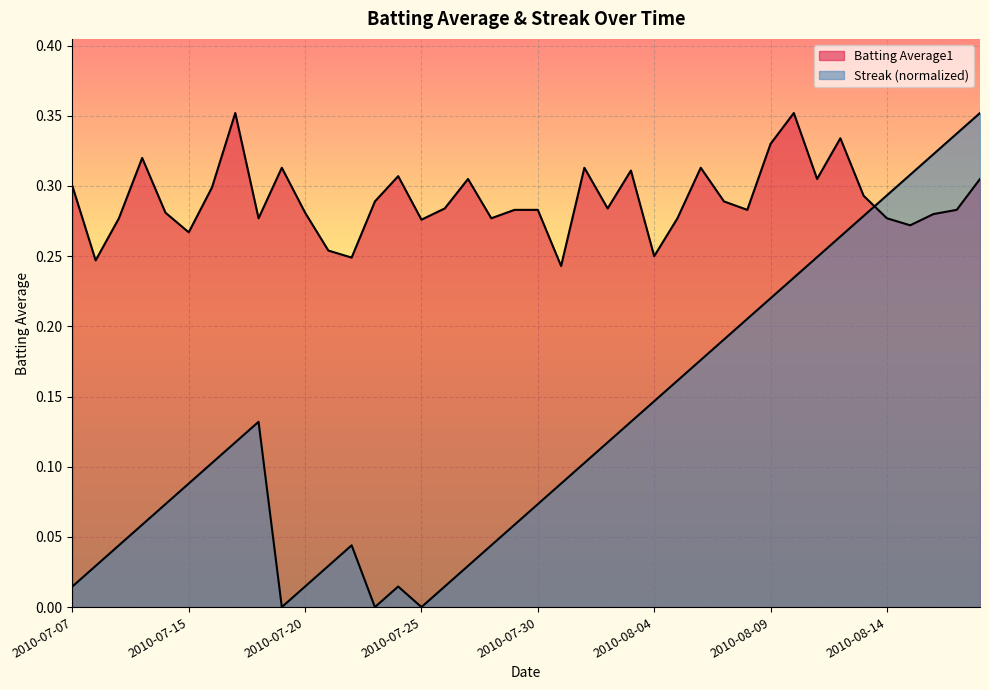

What is the label of the 24th point from the left?

2010-08-02